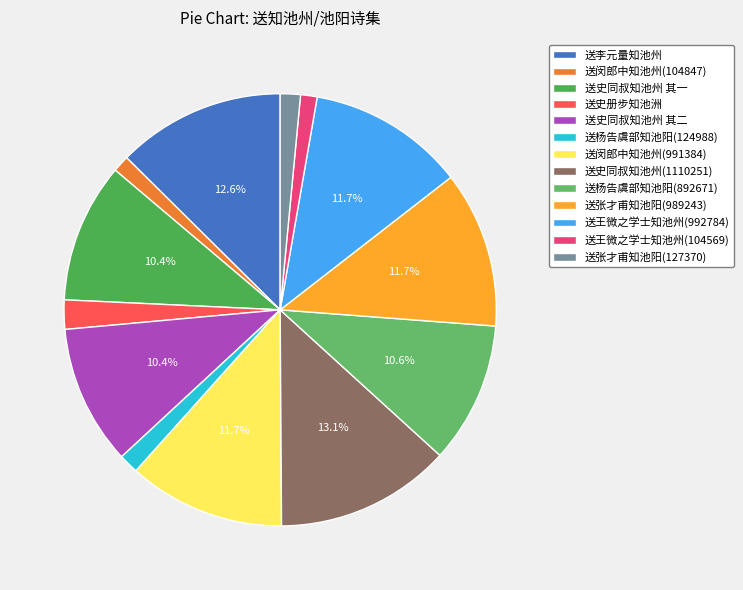

How many slices are in this pie chart?

13